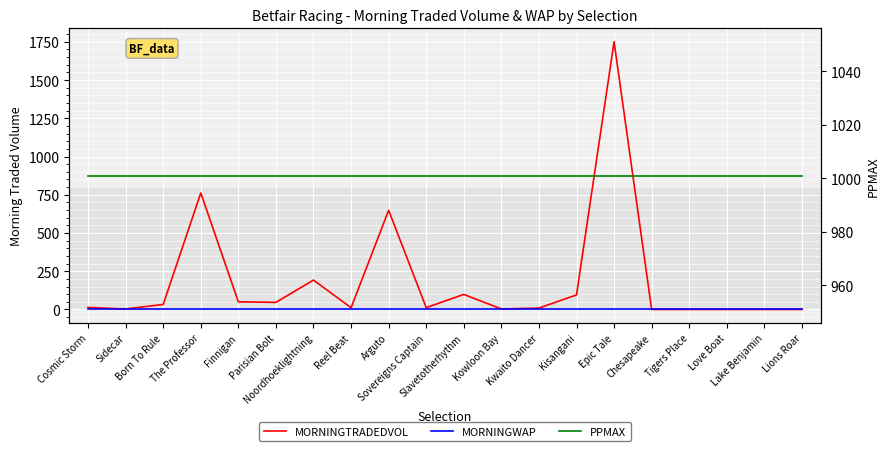

Is it true that MORNINGTRADEDVOL equals 20.5 at Sovereigns Captain?

False